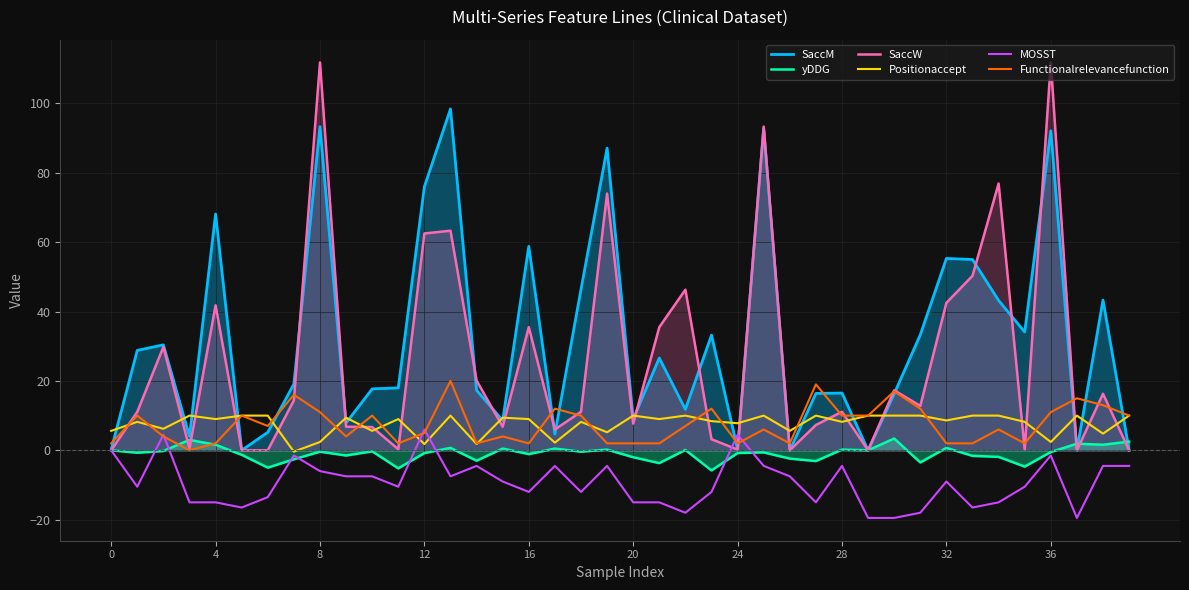

What is the value of the yDDG point at the 8th from the left?

-2.6